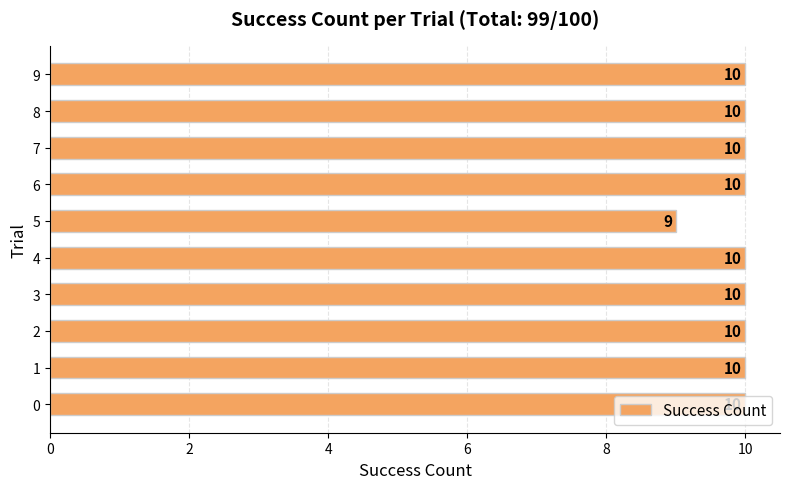

What is the sum of the values at 4 and 7?

20